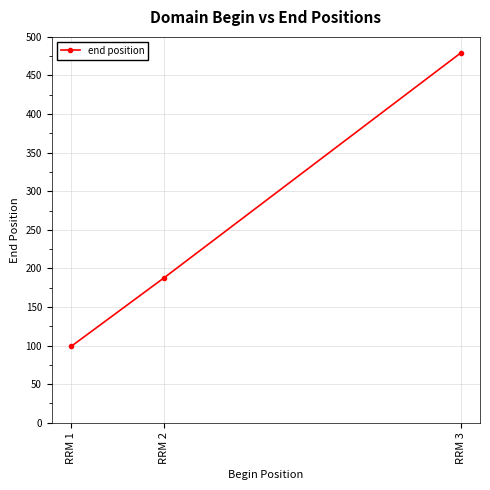

How many lines are shown in the chart?

1